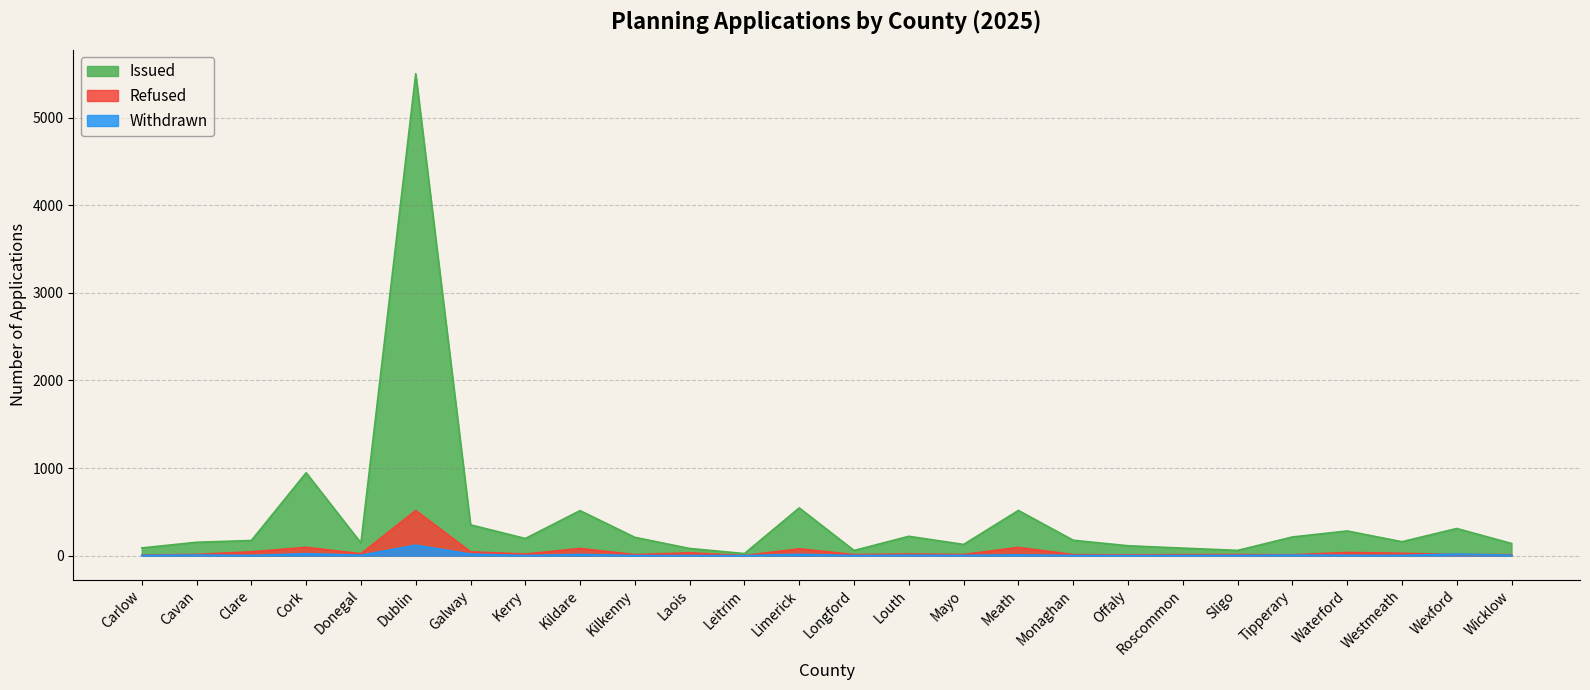

True or false: Refused has more than 2 interior local peaks.

True